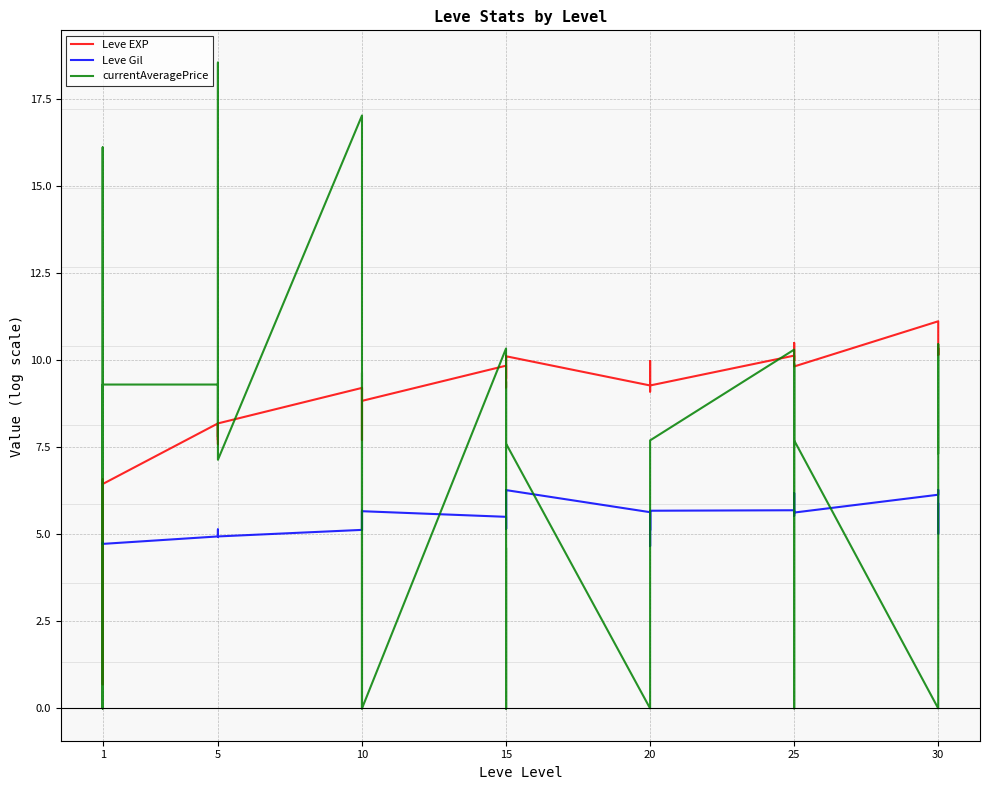

Which series has the largest range (max minus min)?

currentAveragePrice